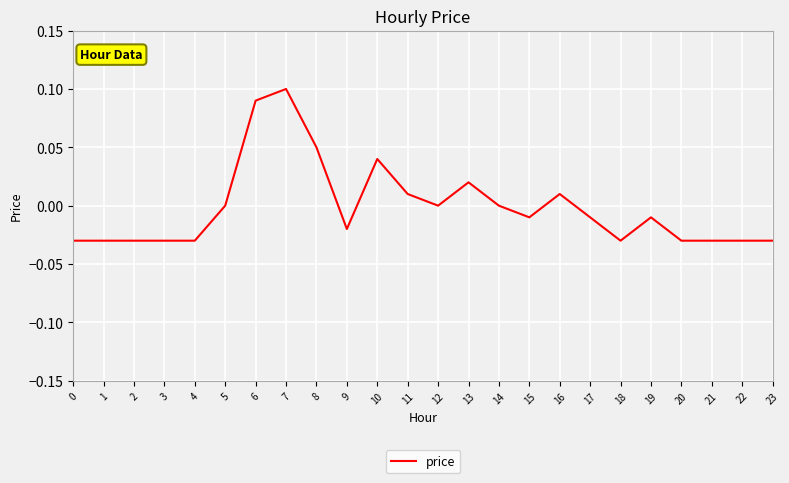

True or false: the data shows -0.0 at 23.

True